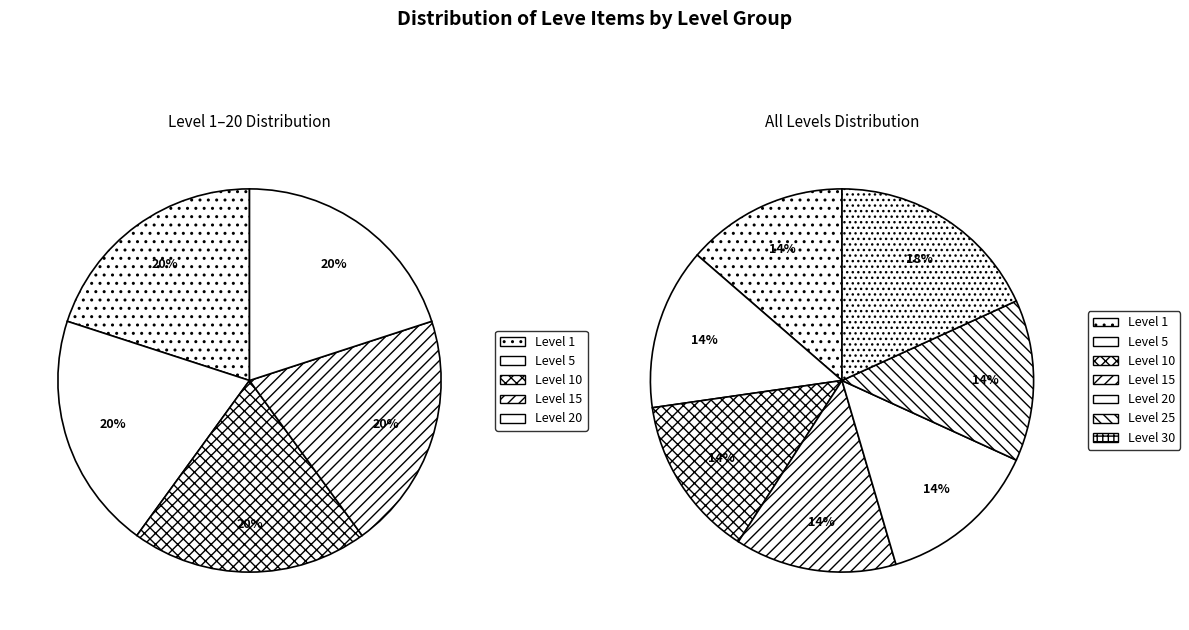

Rank the categories by value from highest to lowest.

Level 30, Level 25, Level 20, Level 15, Level 10, Level 5, Level 1